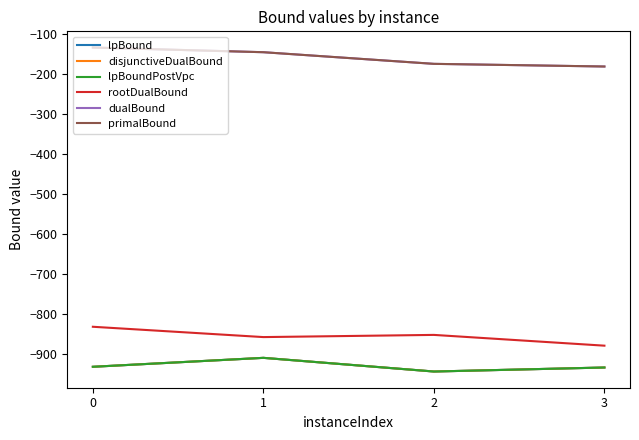

True or false: dualBound has more than 2 points higher than both neighbors.

False